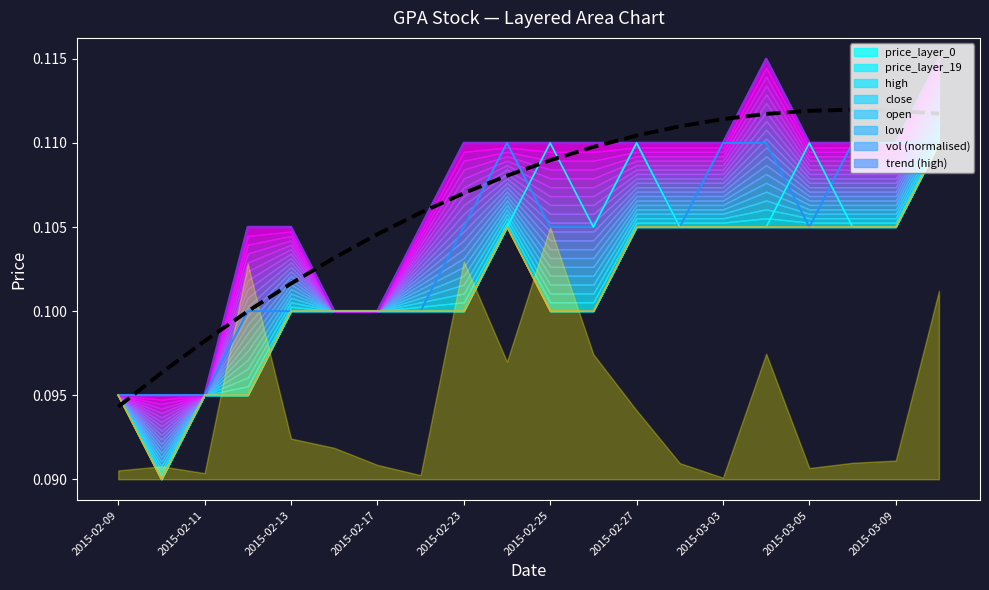

The value of close at 2015-02-13 is 0.1. True or false?

True